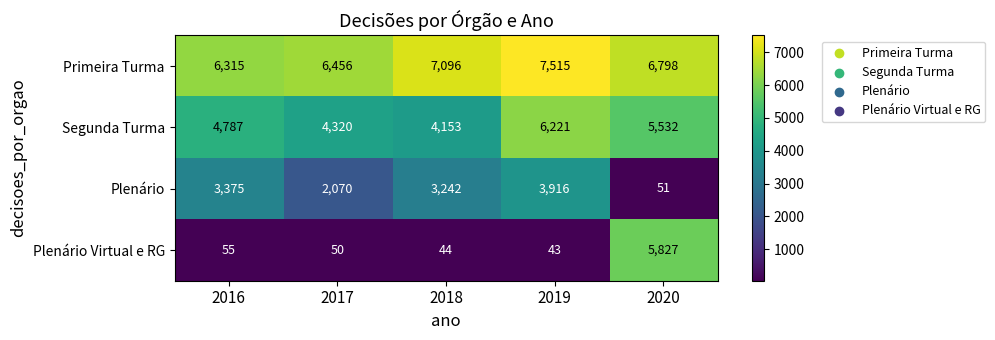

At which category does the chart reach its peak across all series?

2019